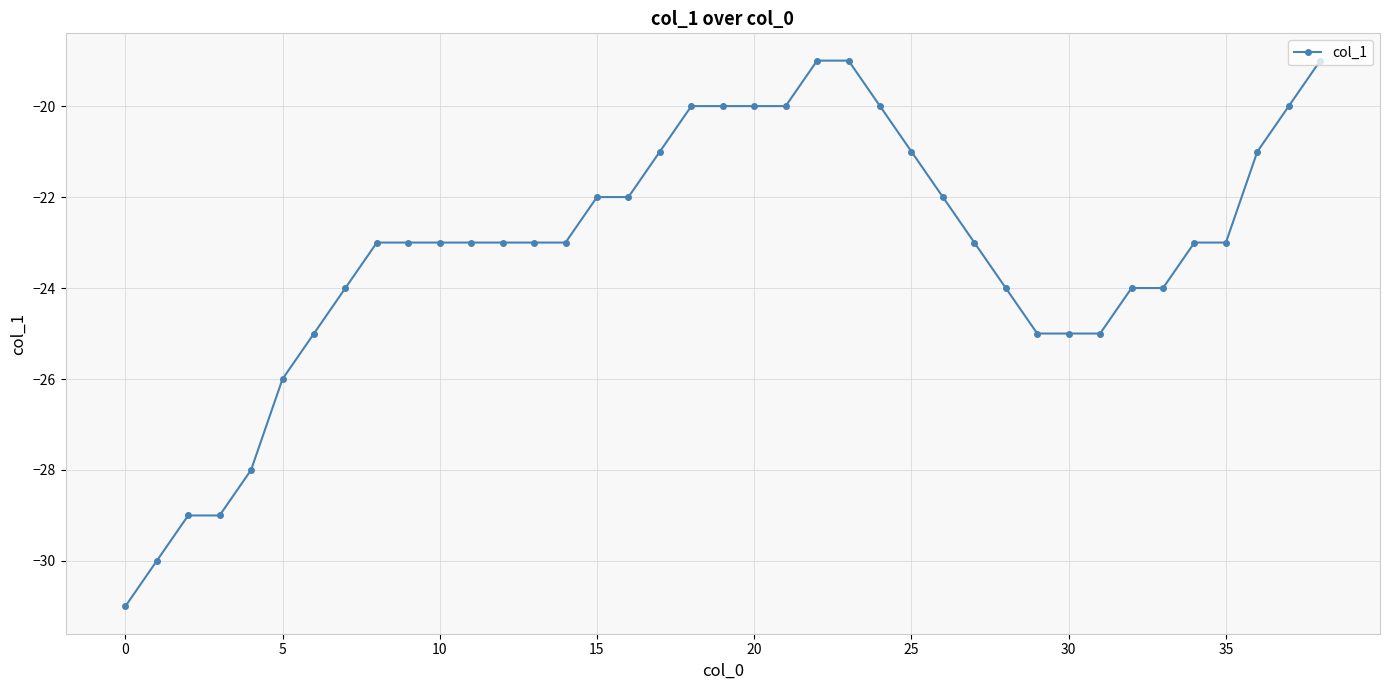

What is the value of the 1st point from the left?

-31